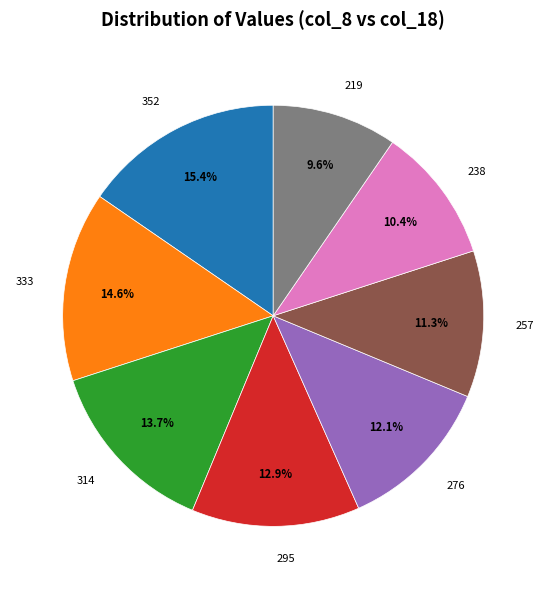

What is the smallest slice in the pie chart?

219